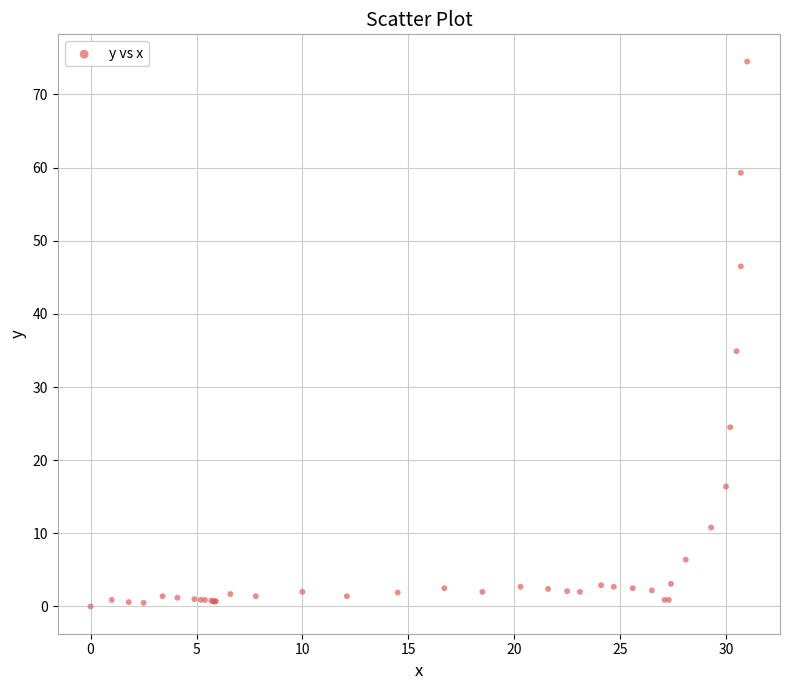

What Y value in the scatter plot is closest to 37?

34.9